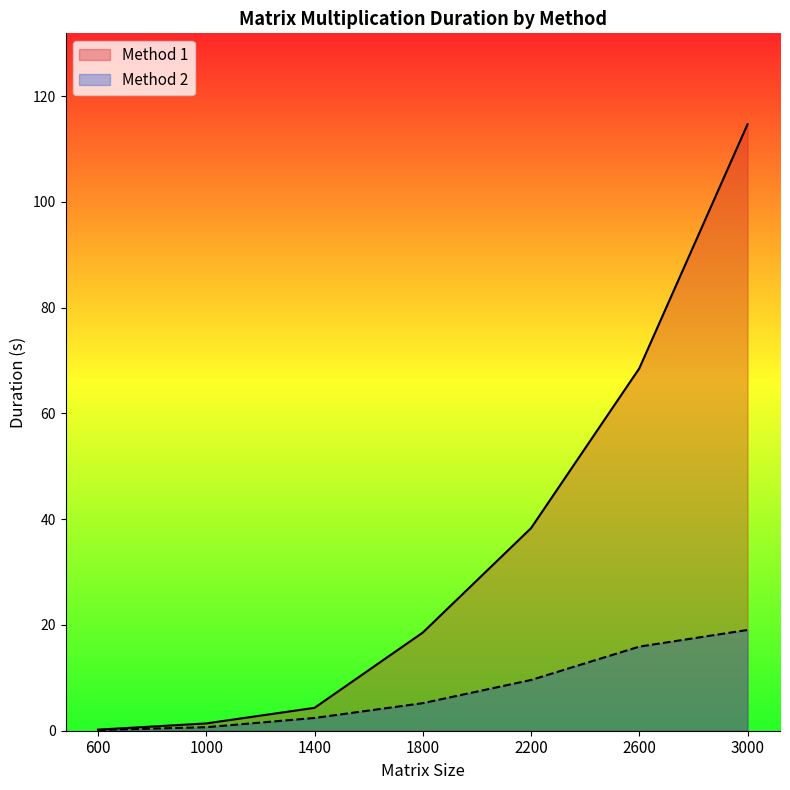

True or false: Method 2 and Method 1 intersect in this chart.

False